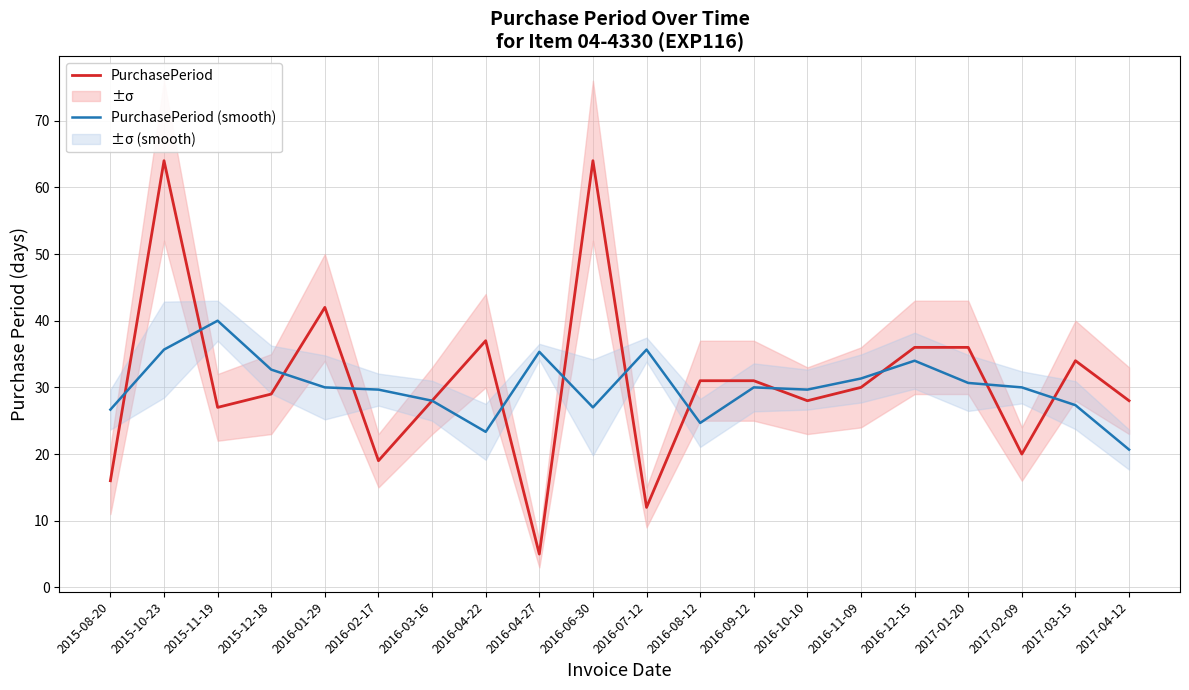

What position from the right is 2017-01-20?

4